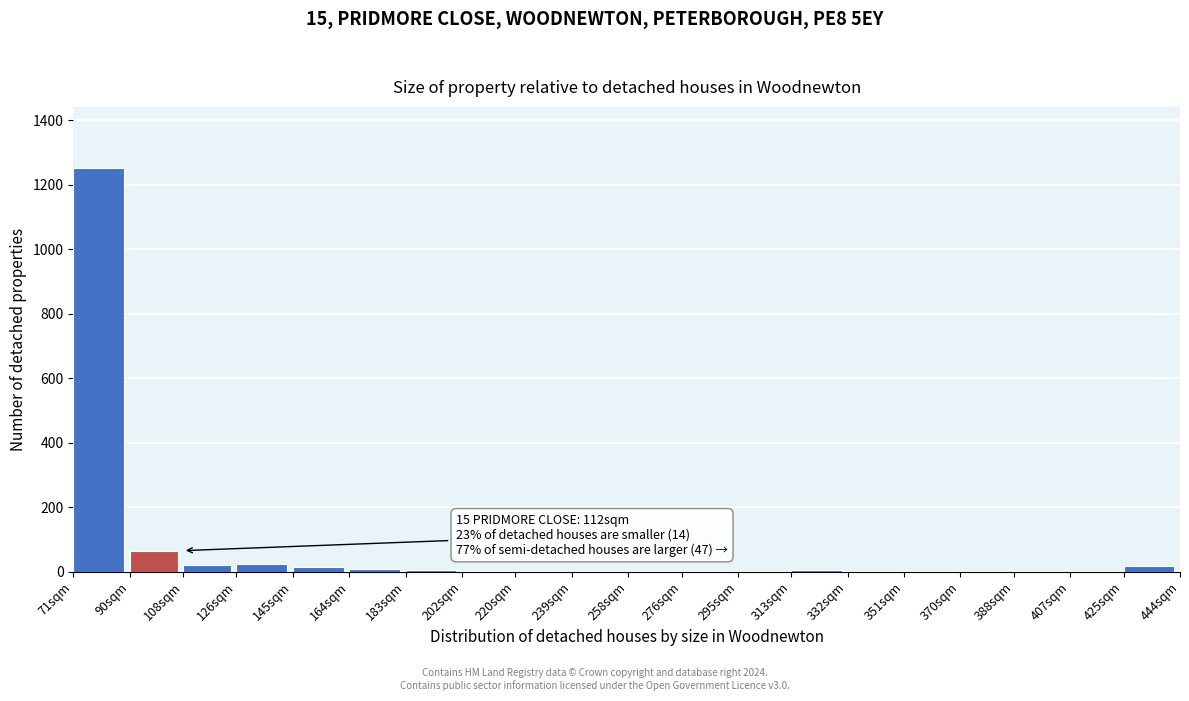

What is the maximum value shown in the chart?

1254